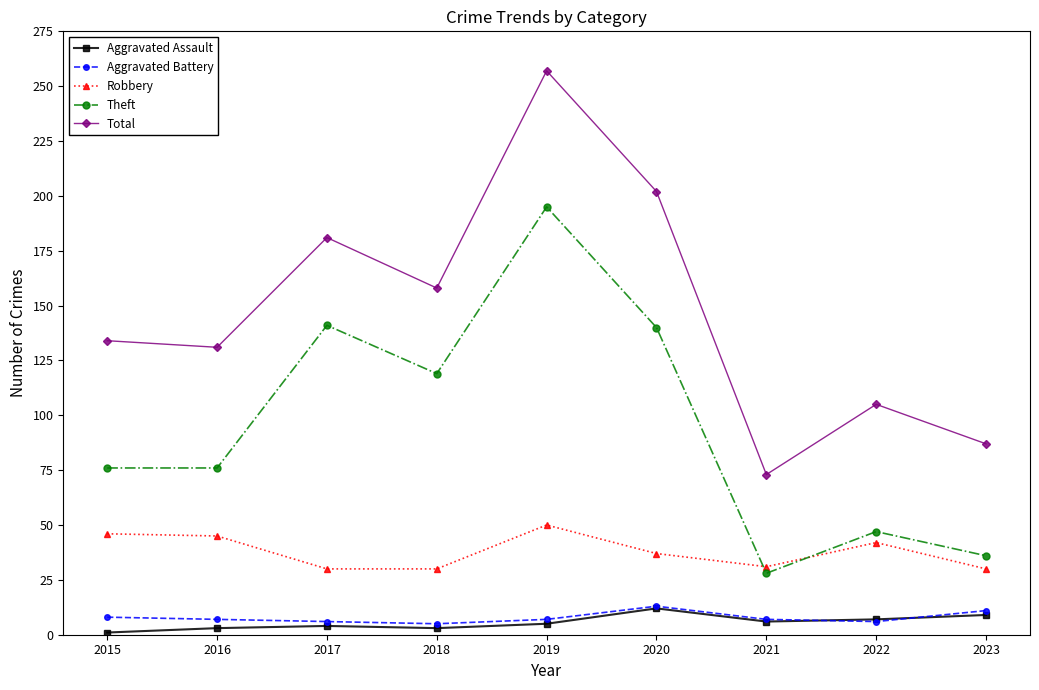

What is the lowest value of the Robbery series?

30